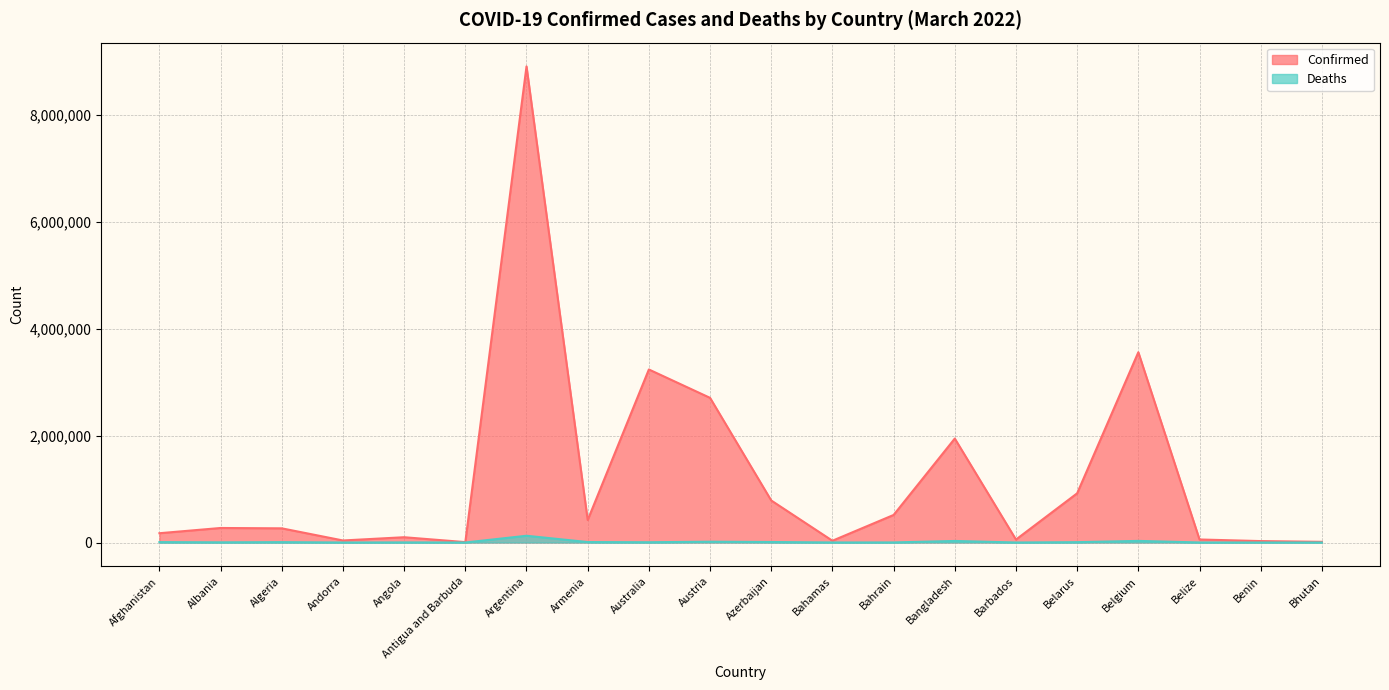

True or false: Deaths and Confirmed intersect in this chart.

False